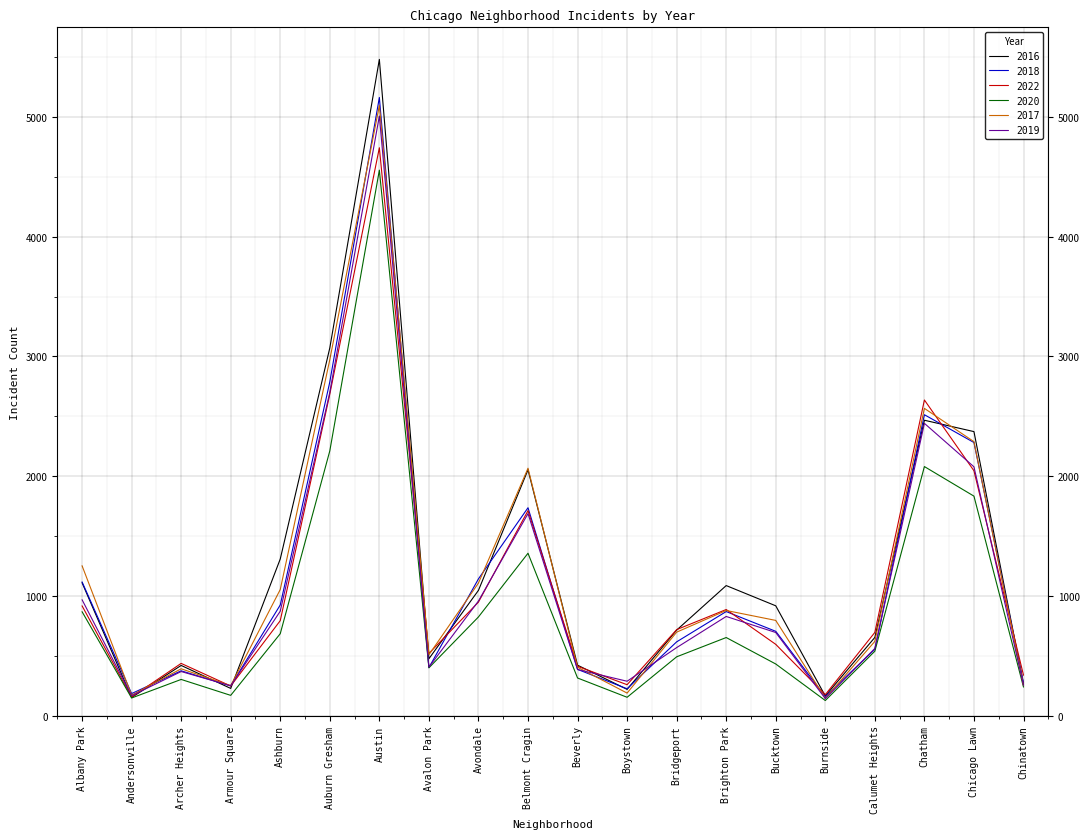

Is it true that 2018 equals 1260 at Ashburn?

False